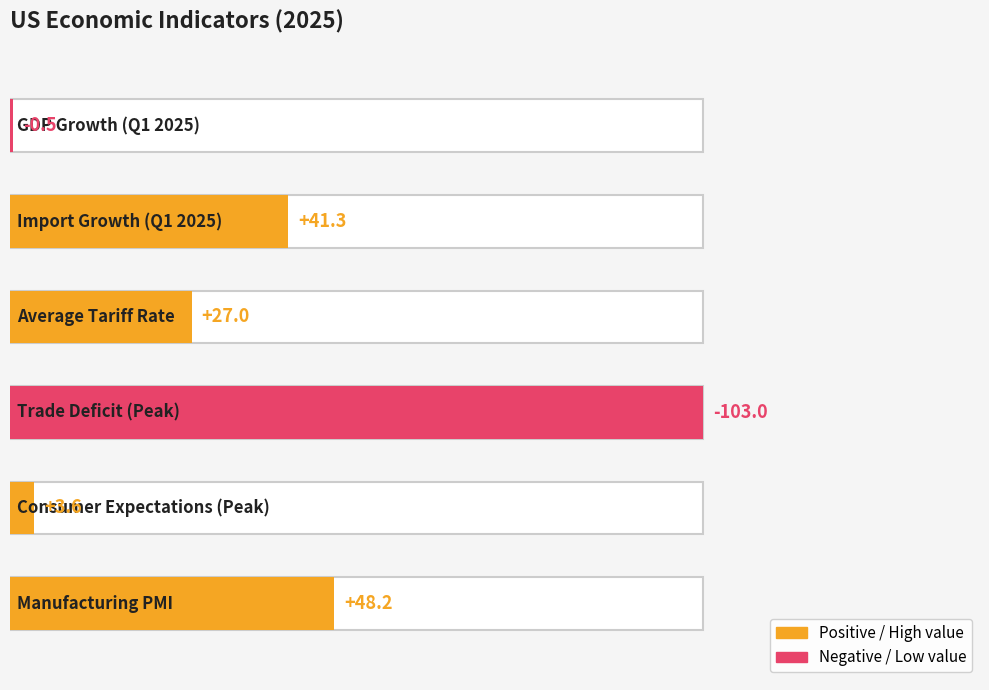

Reading left to right, extract all data points from this chart.

GDP Growth (Q1 2025)=-0.5	Import Growth (Q1 2025)=41.3	Average Tariff Rate=27.0	Trade Deficit (Peak)=-103.0	Consumer Expectations (Peak)=3.6	Manufacturing PMI=48.2